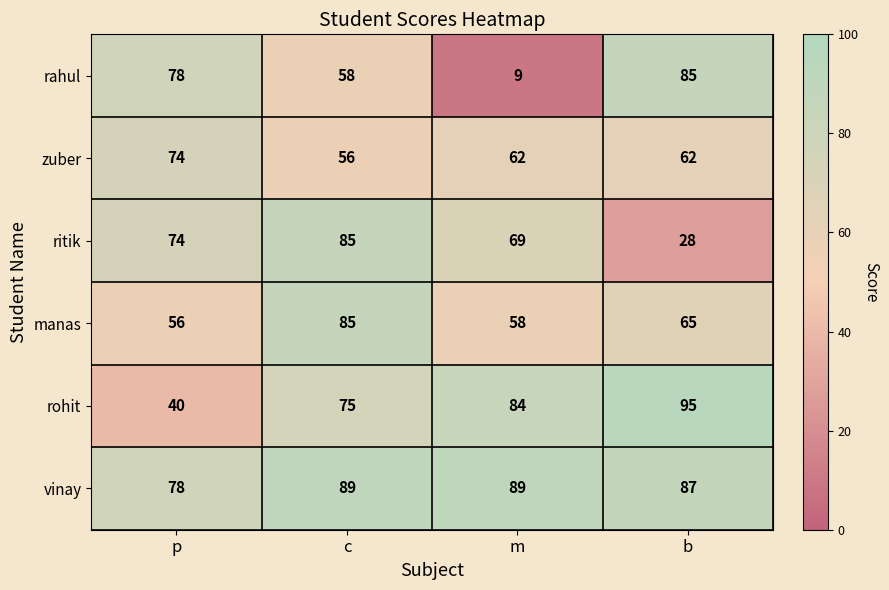

Where does the manas series first go above 65?

c